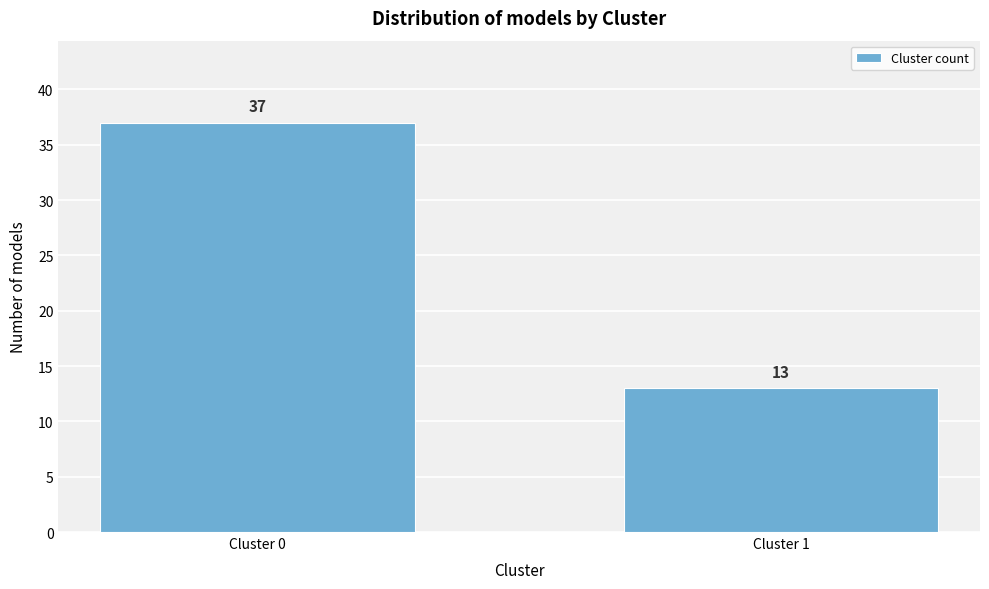

Reading left to right, what are all the values shown in this chart?

37	13